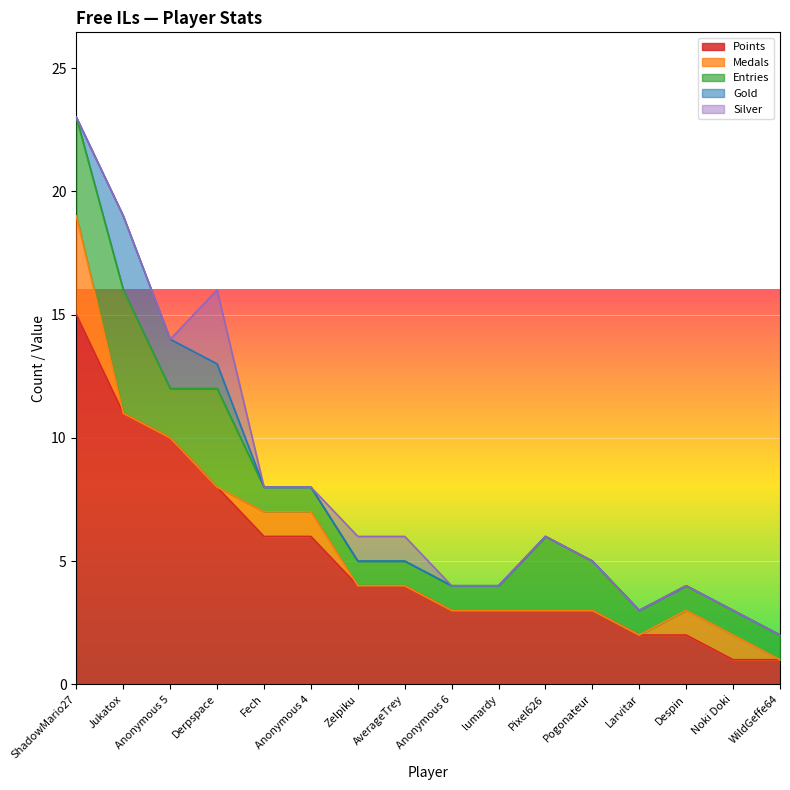

Which series has the largest total across all categories?

Points